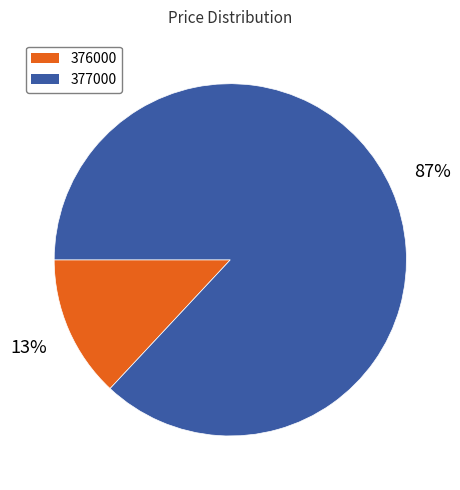

Which category accounts for the majority?

377000